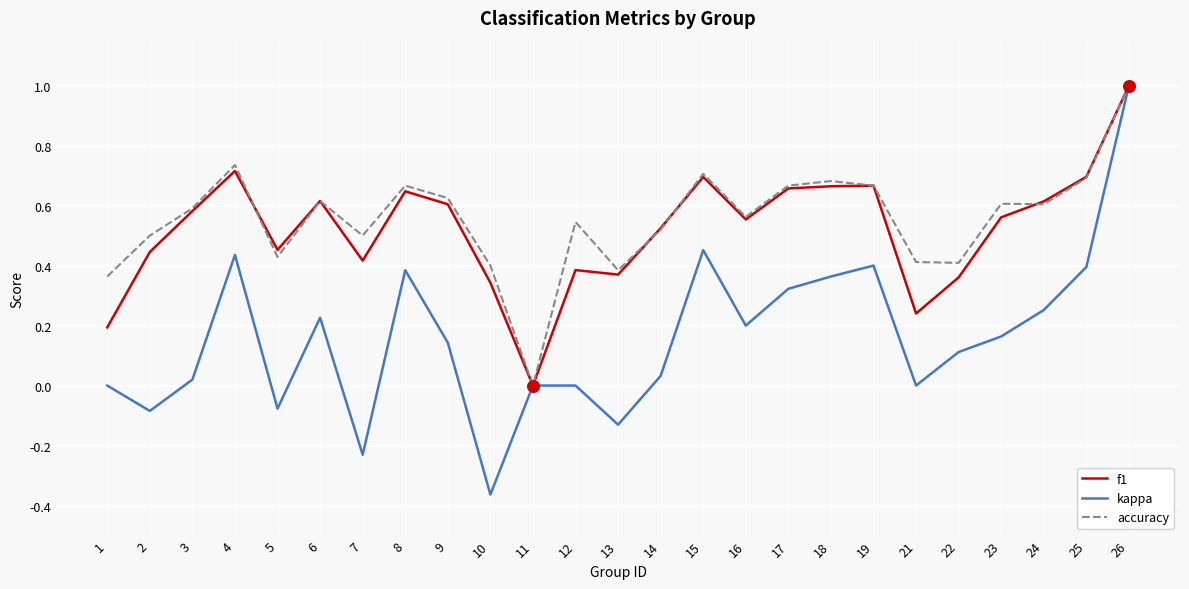

What are all the series names shown in the legend?

f1, kappa, accuracy